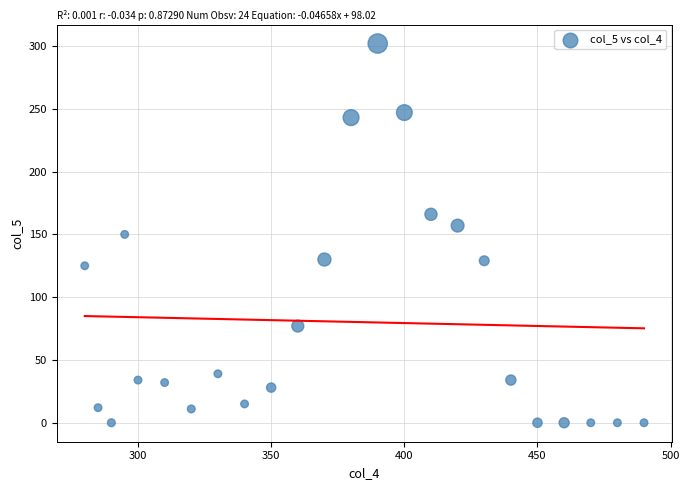

What is the range of X values (max minus min)?

210